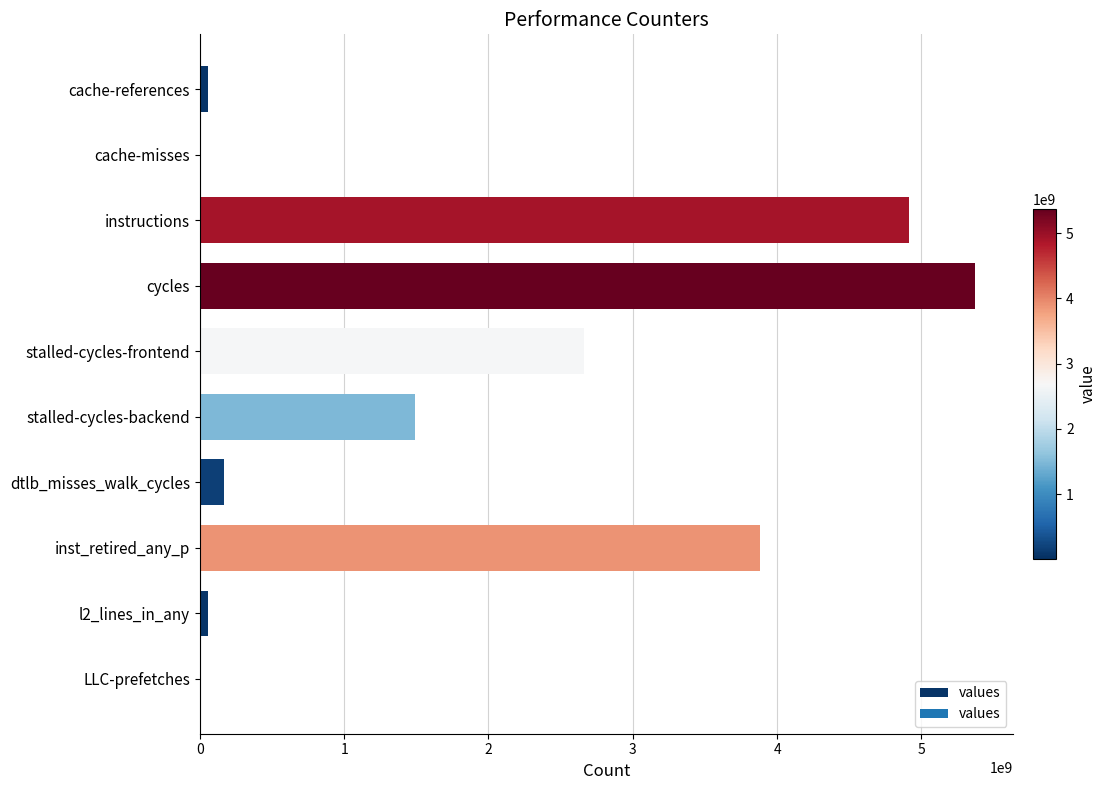

At which category does the chart reach its peak across all series?

cycles